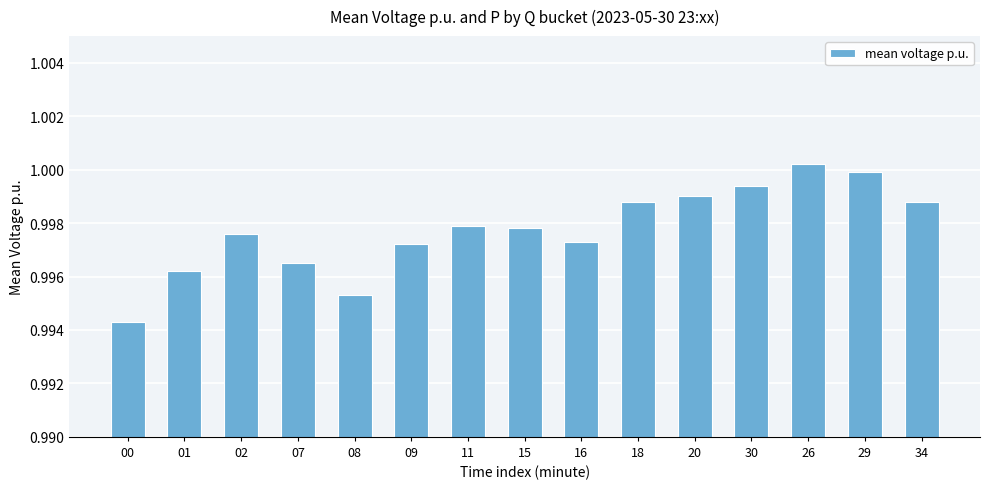

At which category does the chart reach its peak across all series?

26